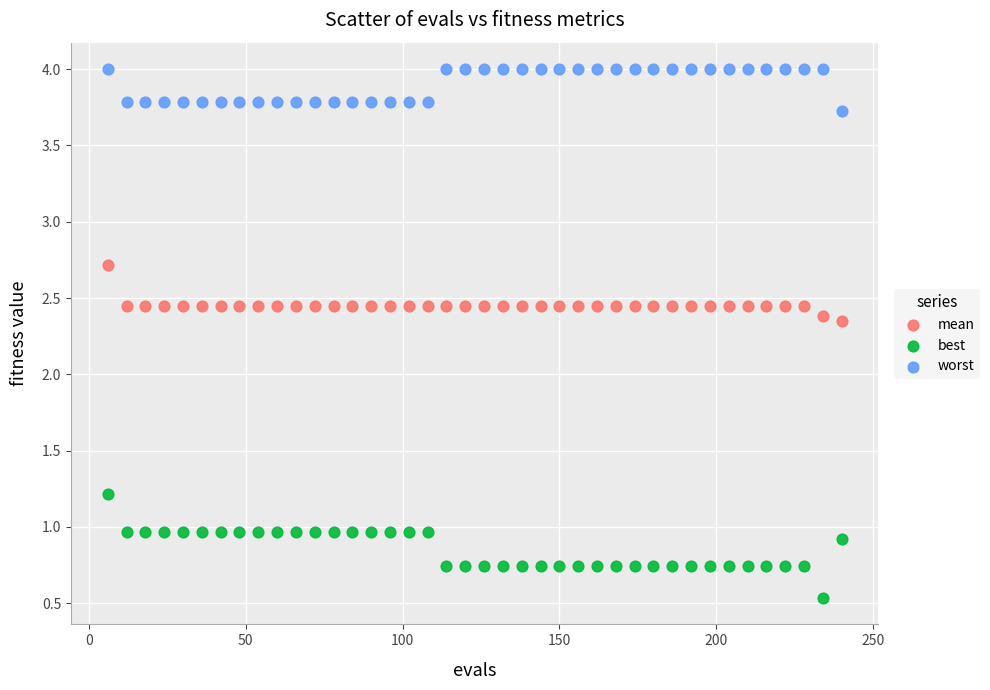

In the worst series, what Y value is closest to 3?

3.7